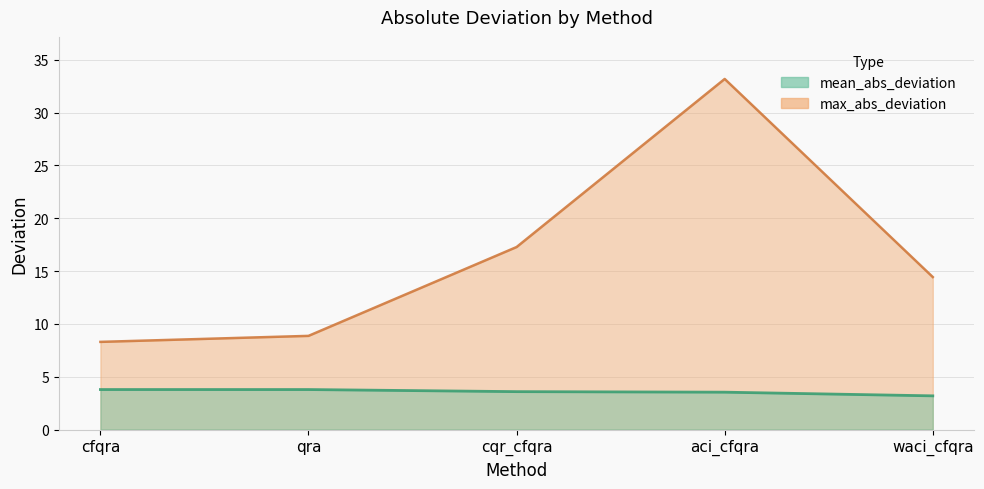

What position from the right is cqr_cfqra?

3